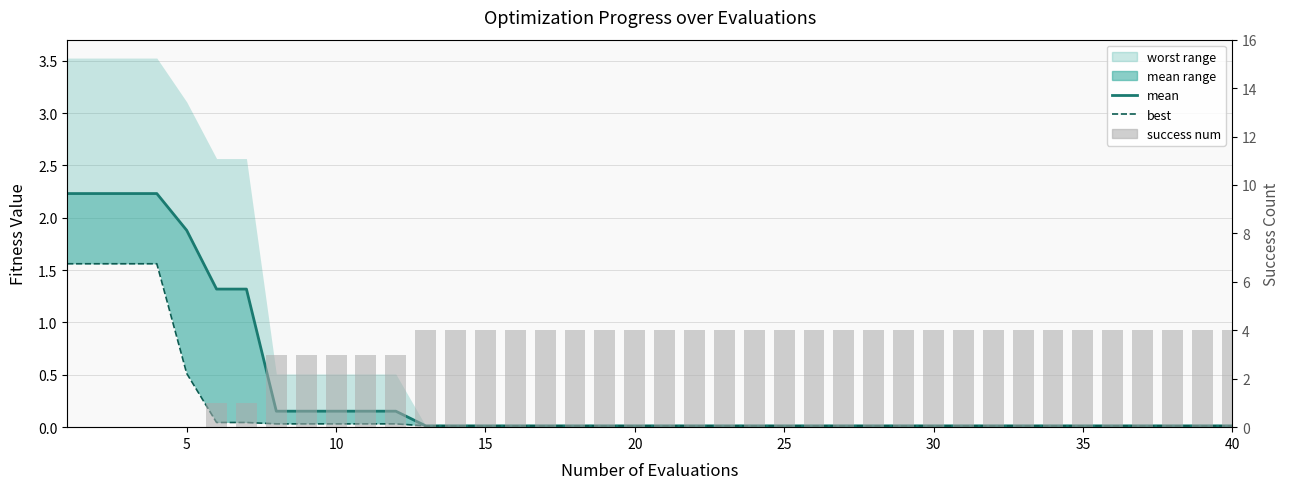

How many data points does each series have?

40